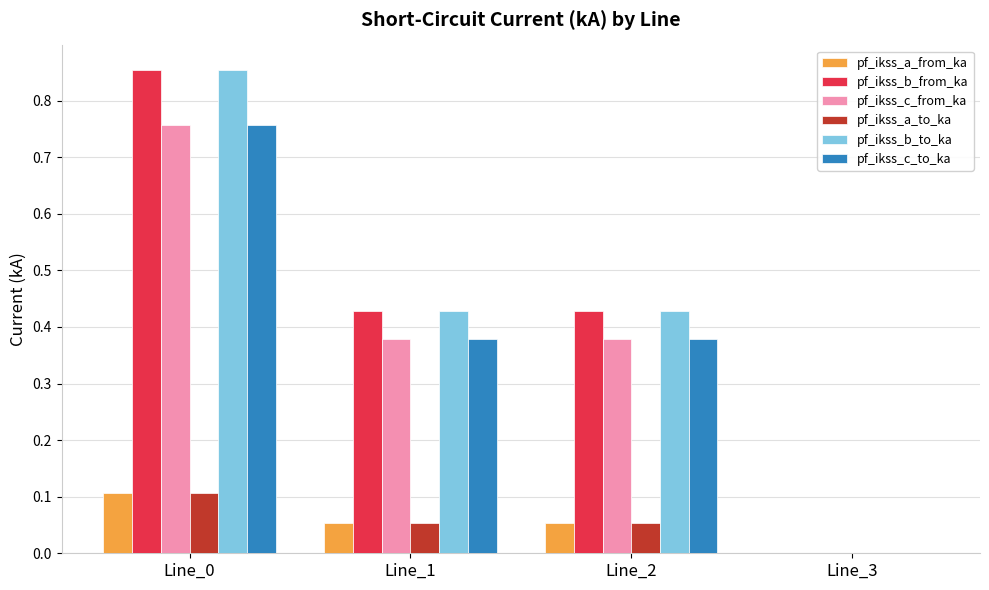

What is the total value across all series at Line_1?

1.7